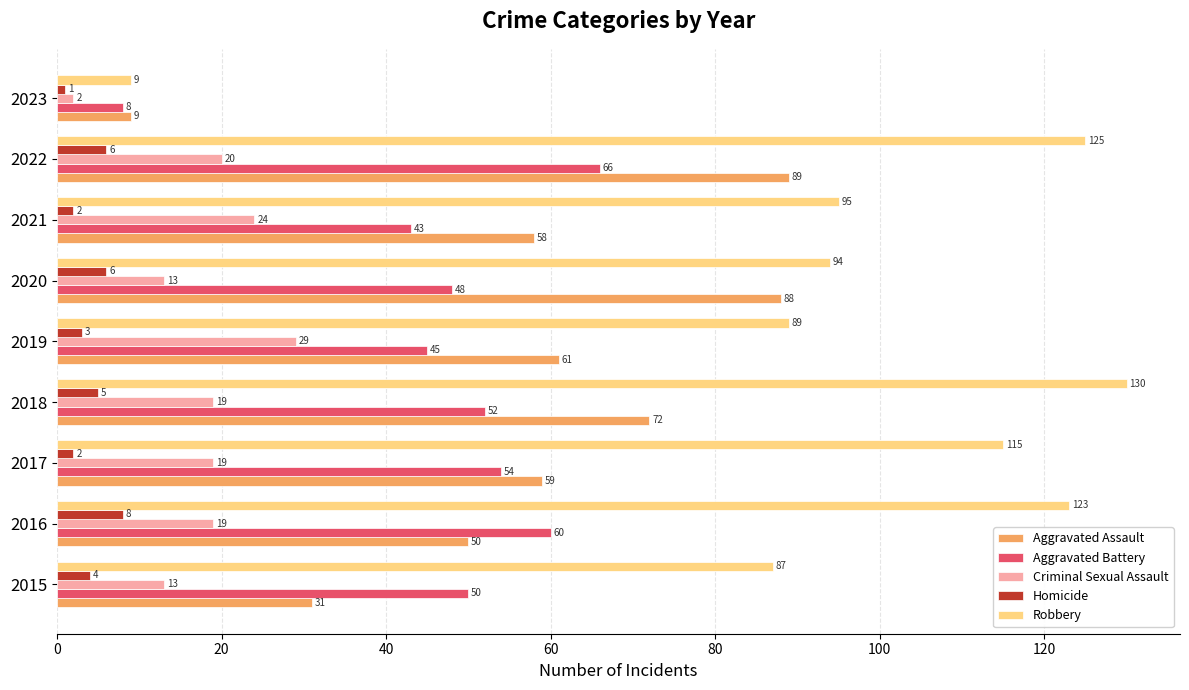

What is the difference between the maximum and minimum values in the Criminal Sexual Assault series?

27